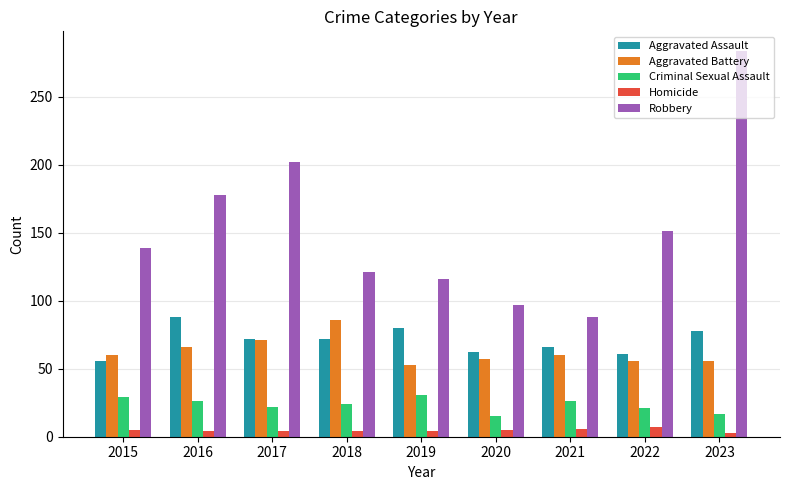

Which category has the highest value across all series?

2023